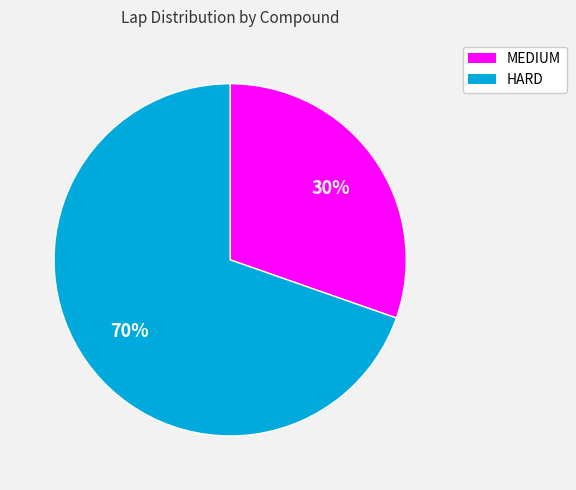

To the nearest percent, what portion does HARD represent?

70%